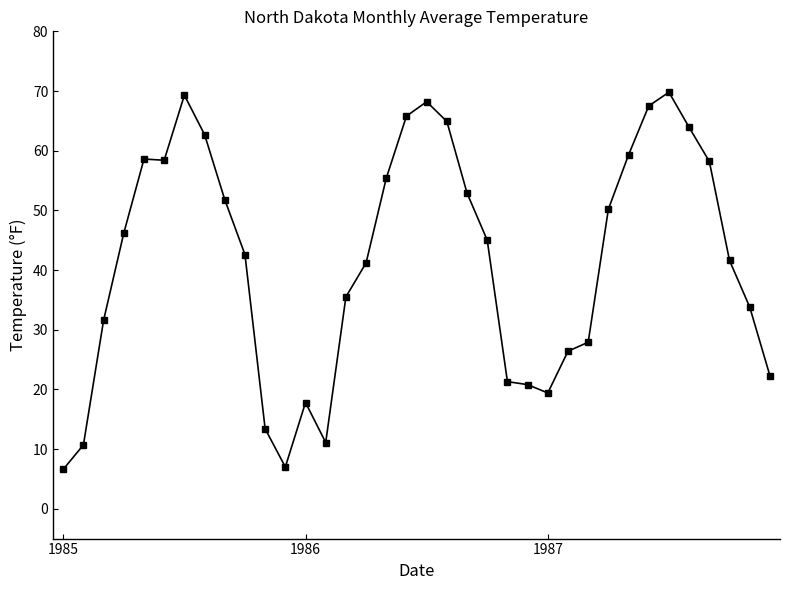

How many lines are shown in the chart?

1